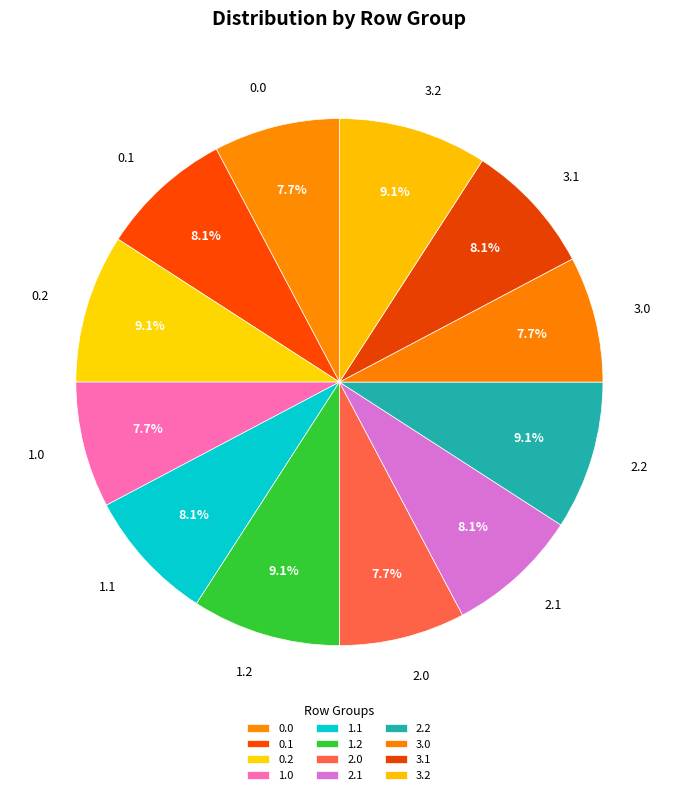

What percentage do 0.1 and 2.0 together represent?

15.9%